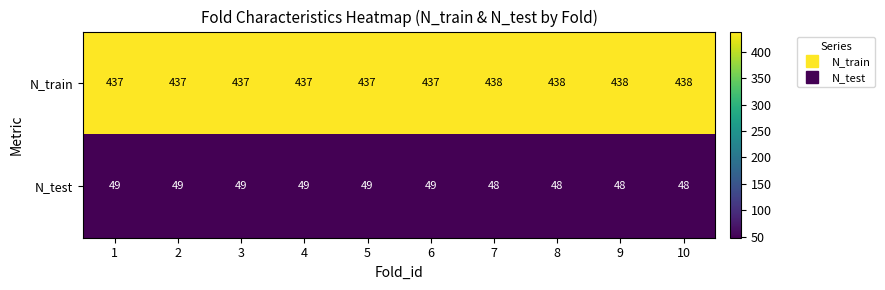

How many N_test values are between 48 and 49?

10